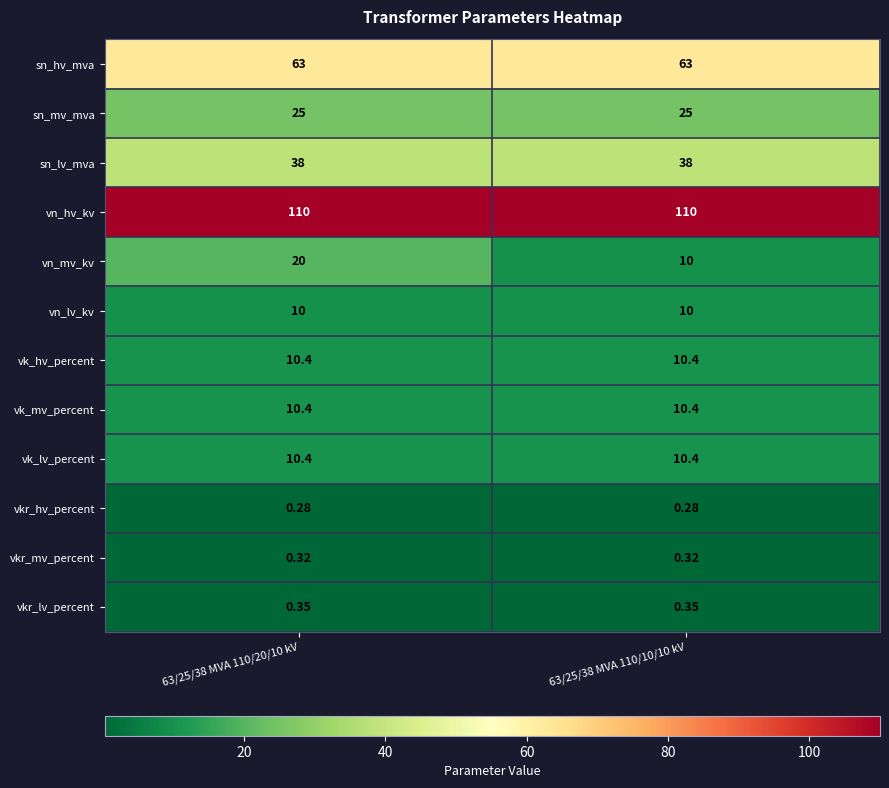

Which series changed the most between 63/25/38 MVA 110/20/10 kV and 63/25/38 MVA 110/10/10 kV?

vn_mv_kv